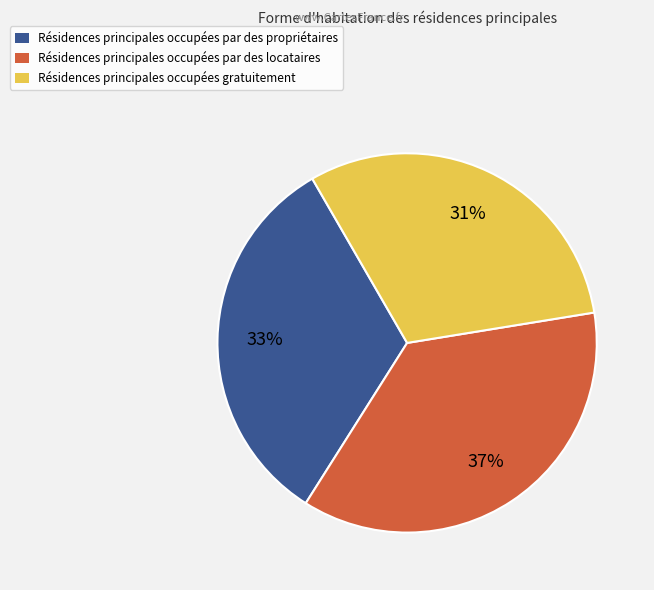

Count the number of slices in the pie.

3